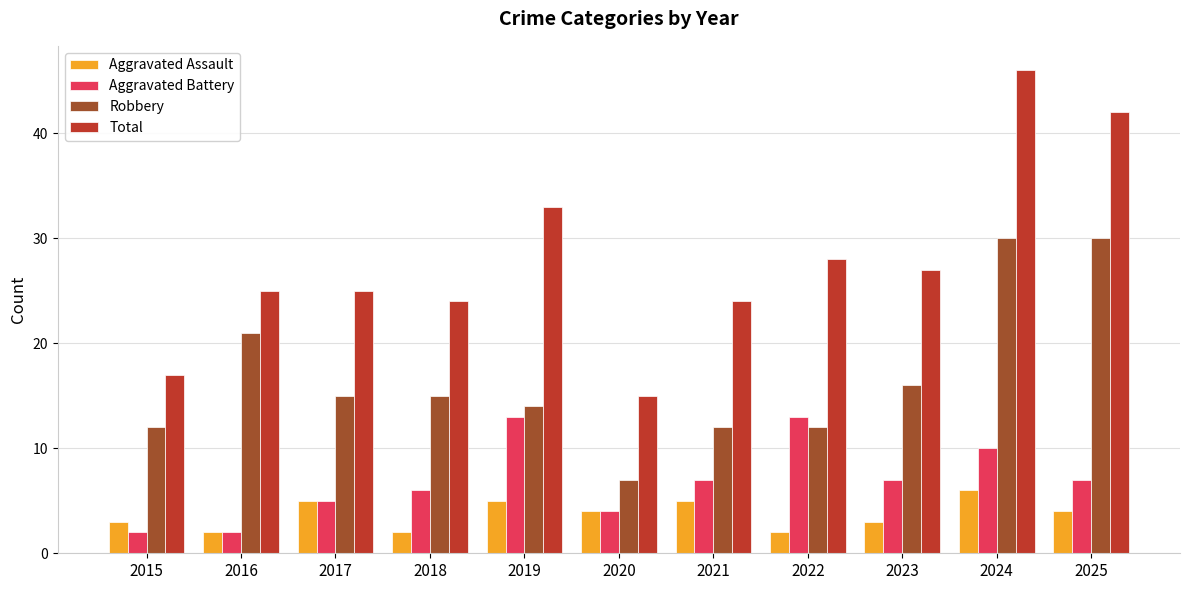

List the series in order of their peak value, highest first.

Total, Robbery, Aggravated Battery, Aggravated Assault